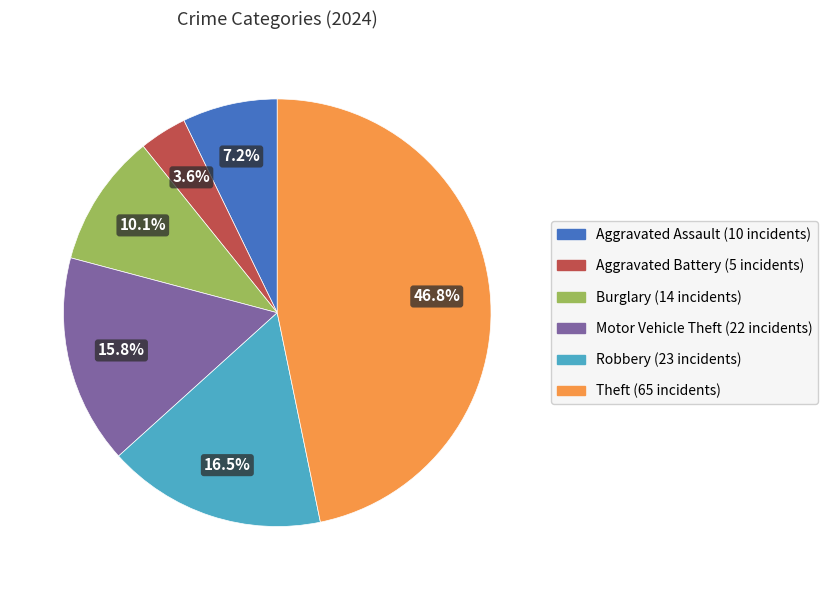

Is there any slice that represents more than half of the pie?

No